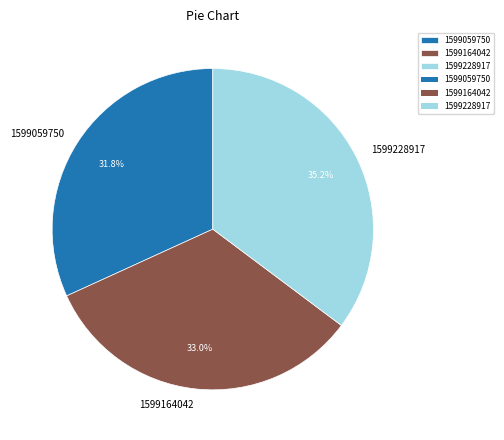

Which category has the biggest portion of the pie?

1599228917